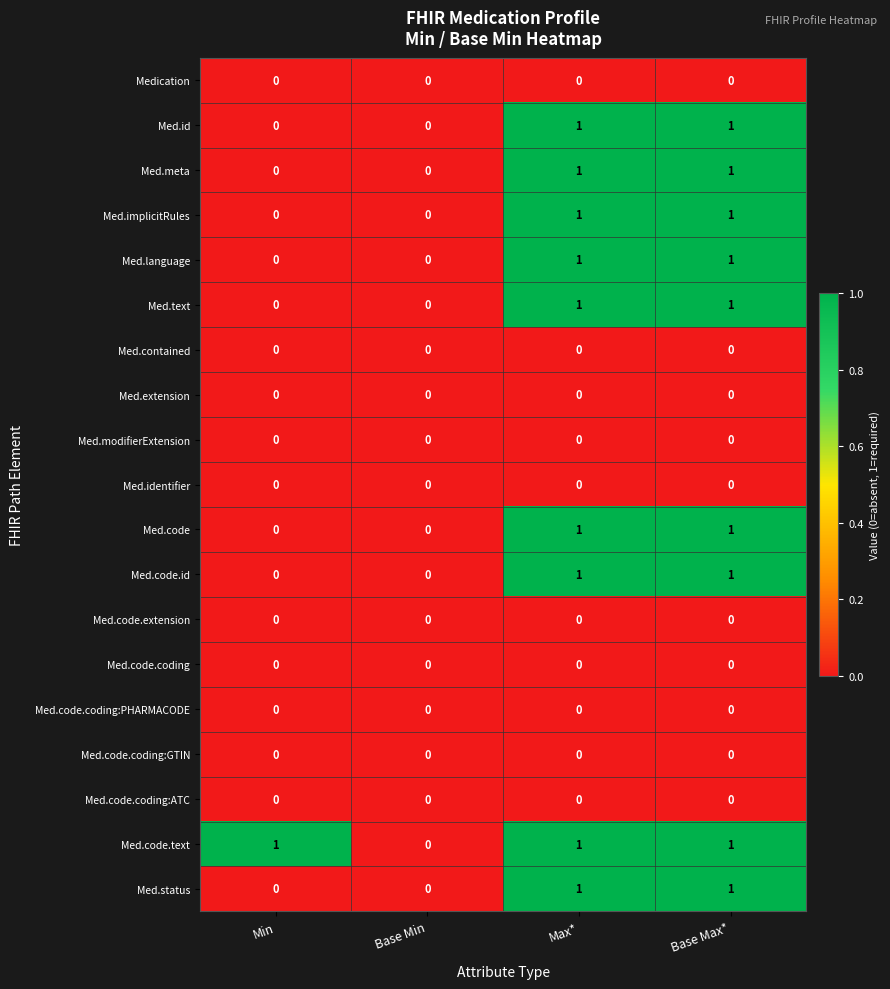

The Med.text series shows -1 at Min. True or false?

False